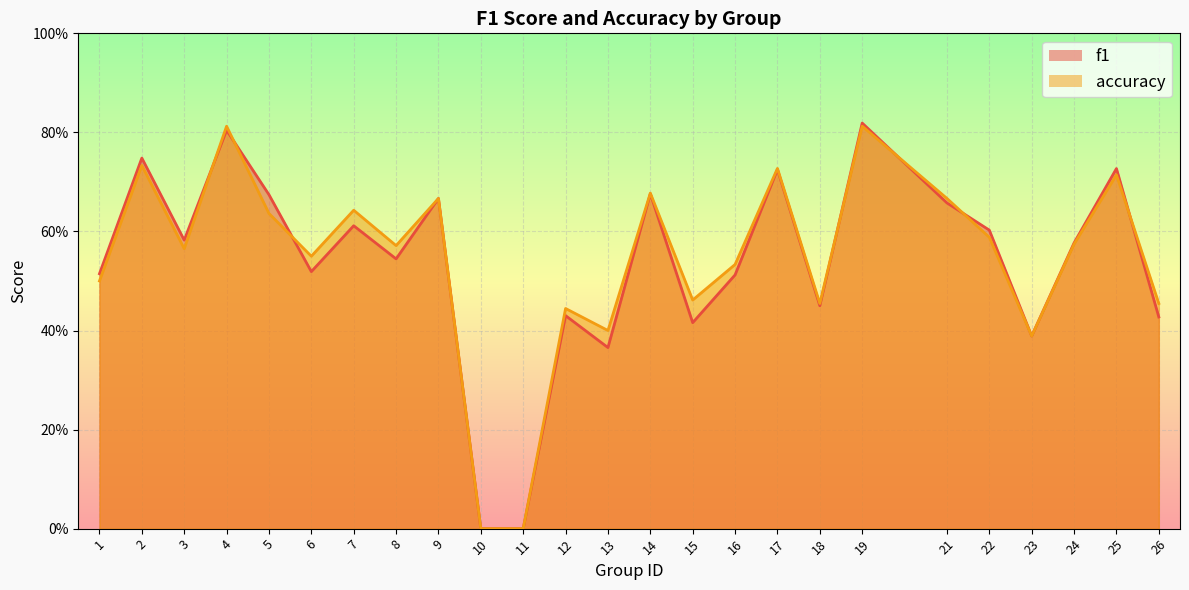

Rank the series by their average value, from lowest to highest.

f1, accuracy